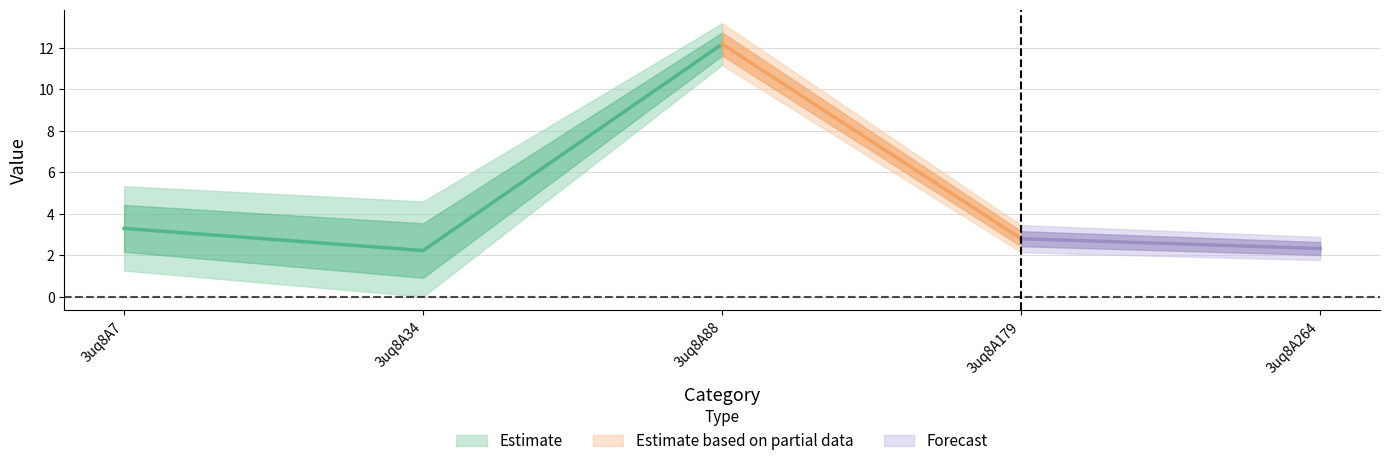

Where is col_6 nearest to the value 7?

3uq8A7